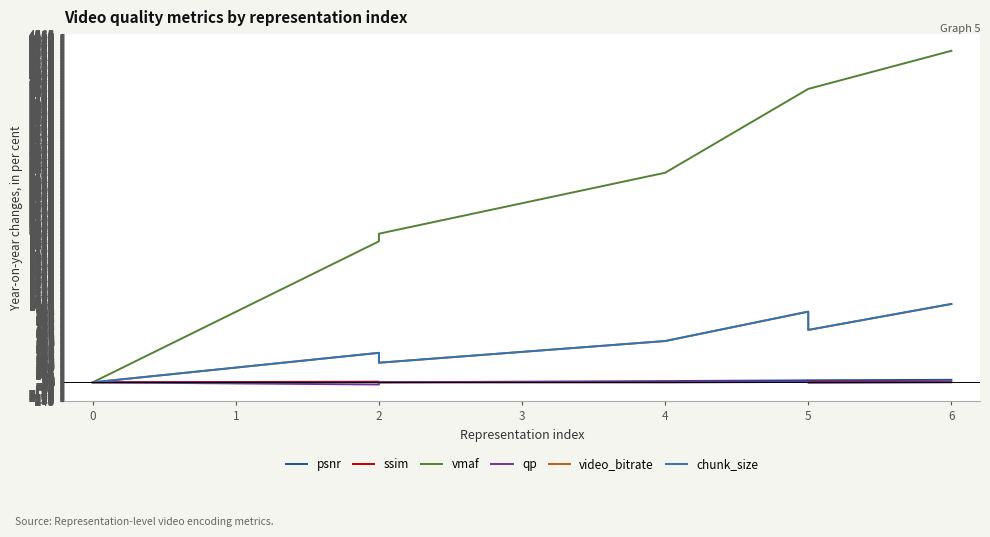

What is the difference between the highest and lowest values at 2?

1878.7